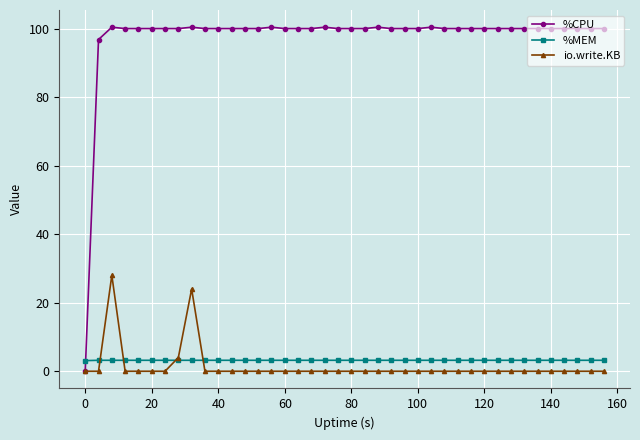

At how many categories does at least one series exceed 55?

39